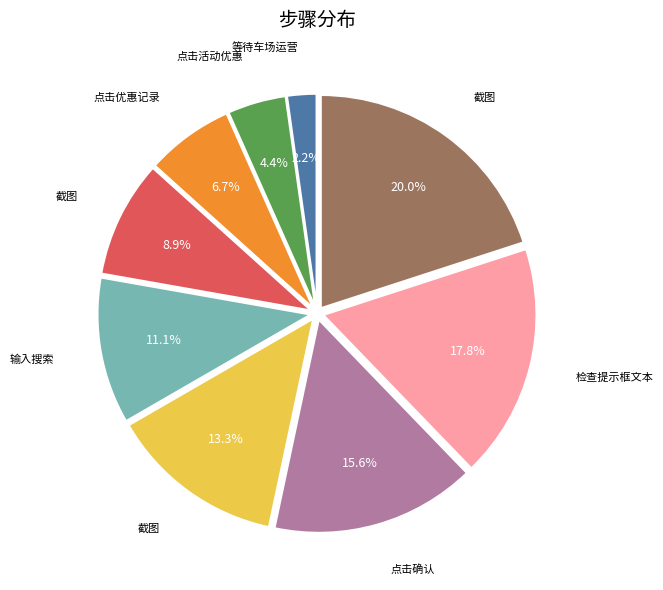

Is there any slice that represents more than half of the pie?

No